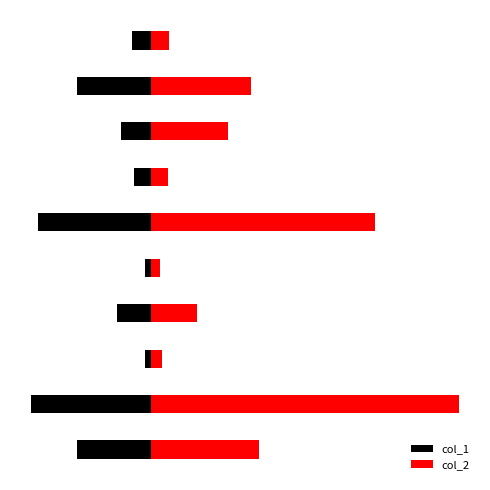

List the series in order of their overall mean, highest first.

col_2, col_1